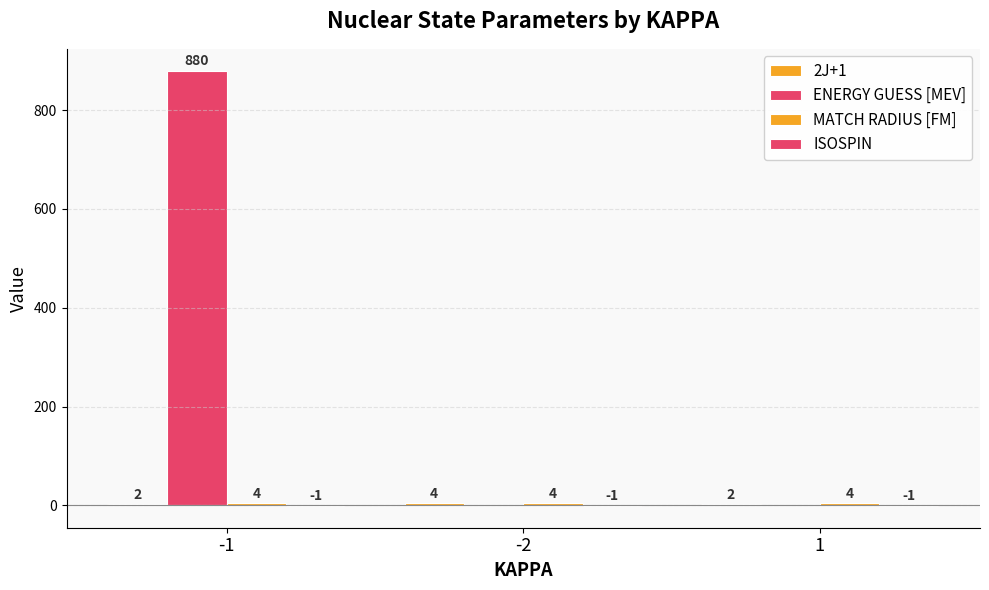

Read the 2J+1 value at -2.

4